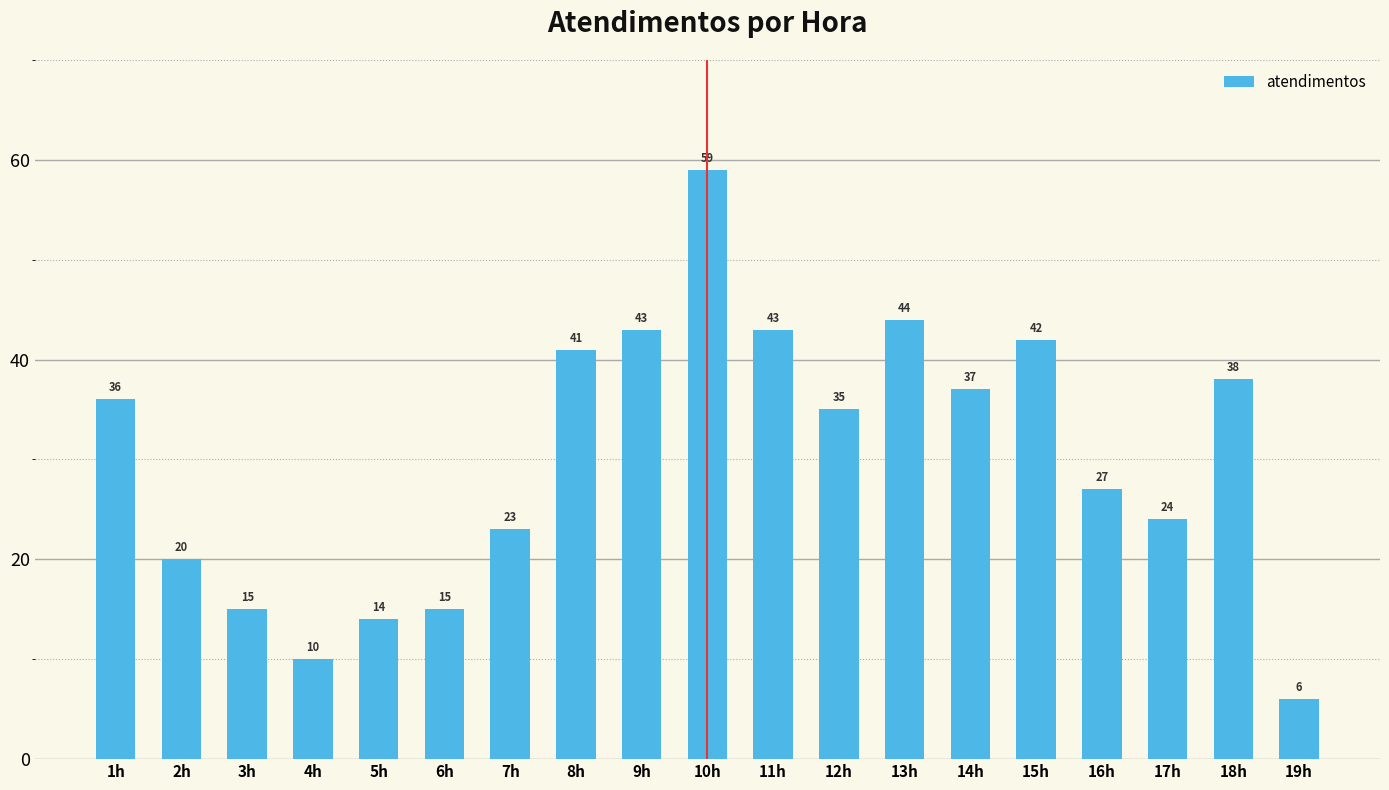

What position from the left is 9h?

9